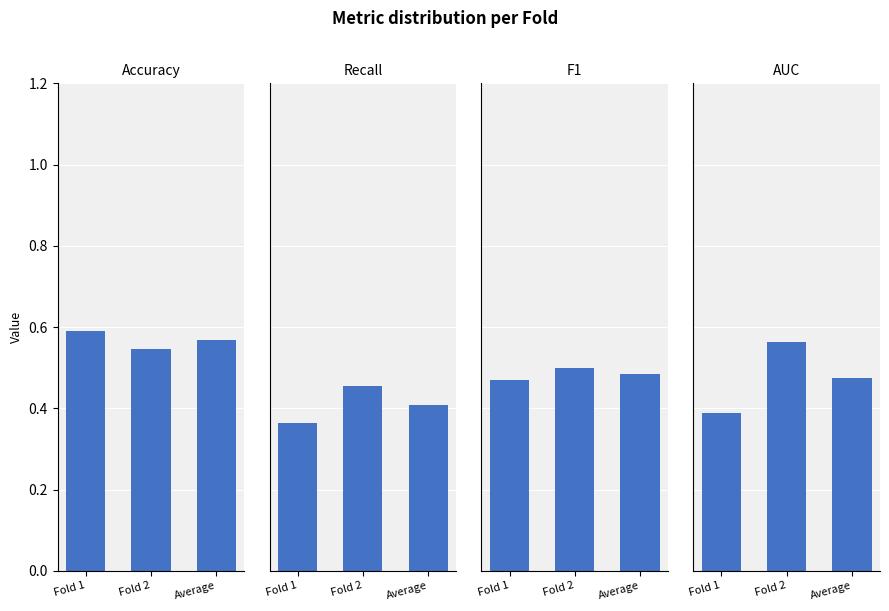

How many distinct data groups are displayed?

4